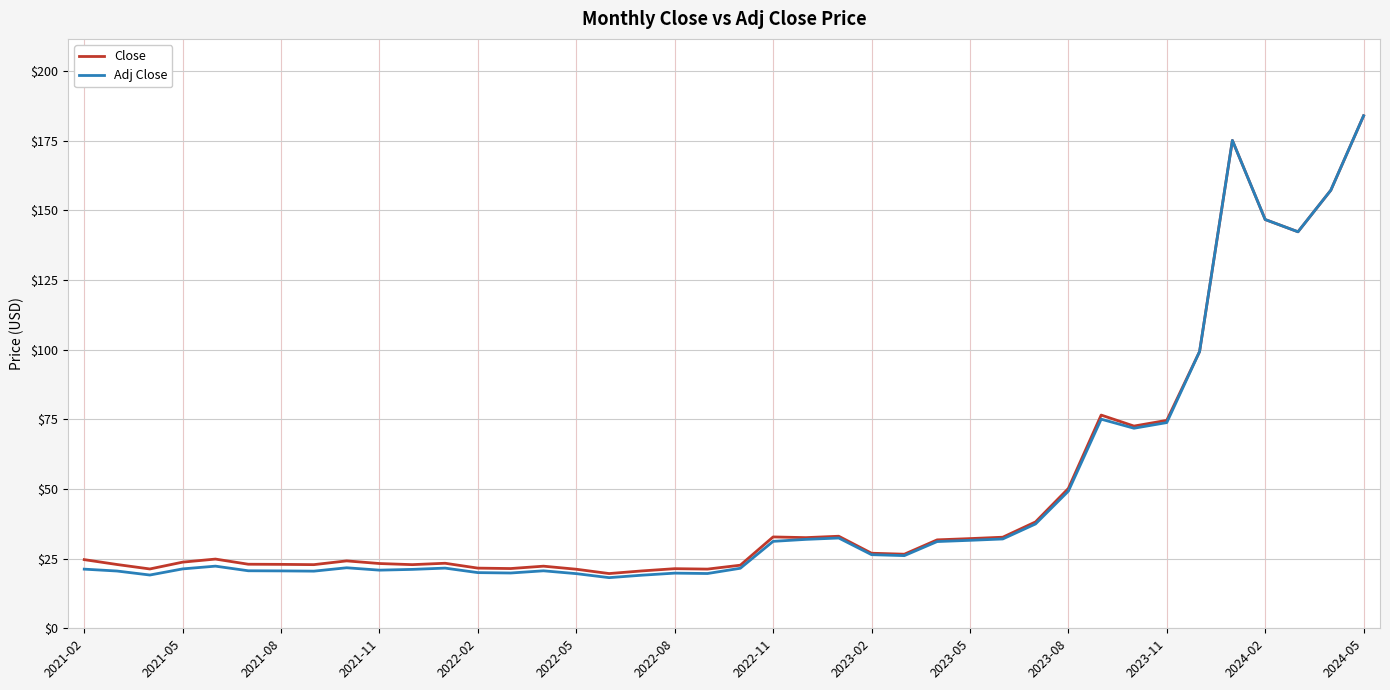

Which series has the largest range (max minus min)?

Adj Close